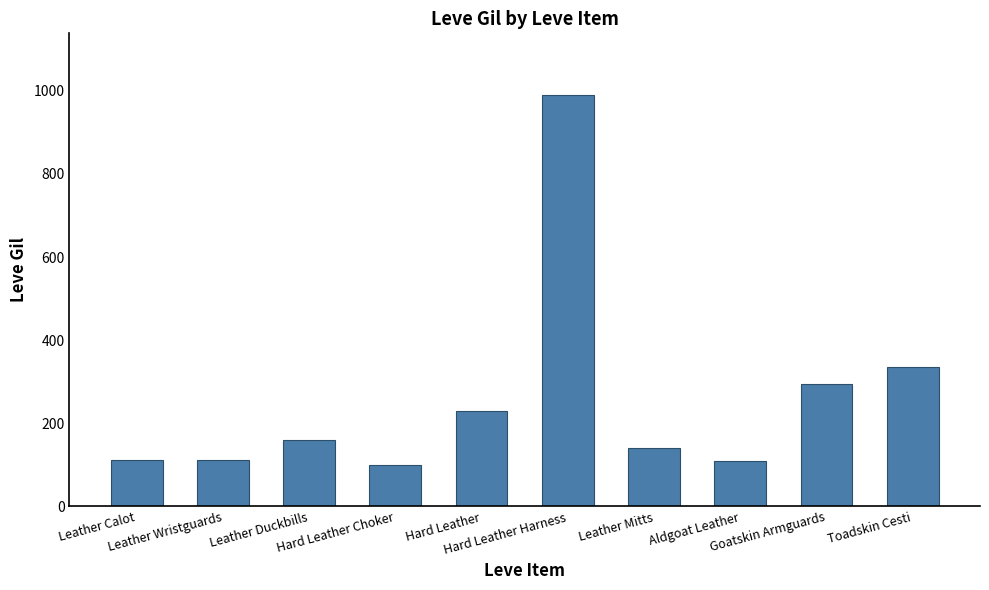

What is the minimum value shown in the chart?

100